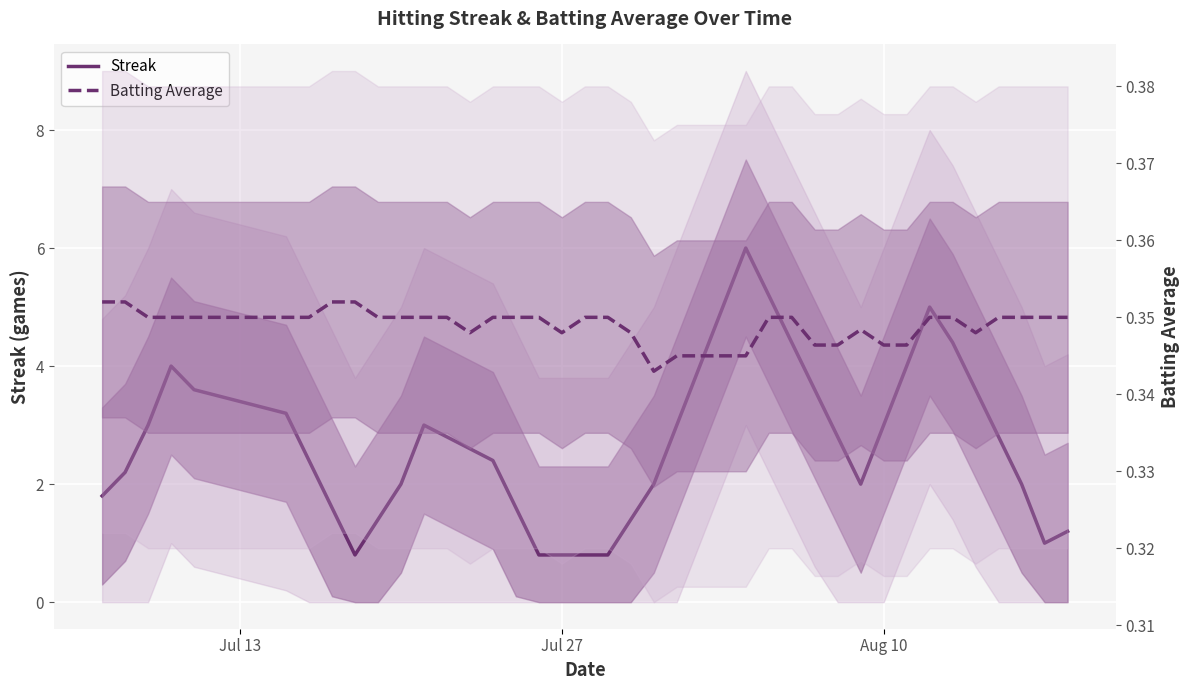

Is this an area chart (filled region under the line)?

No